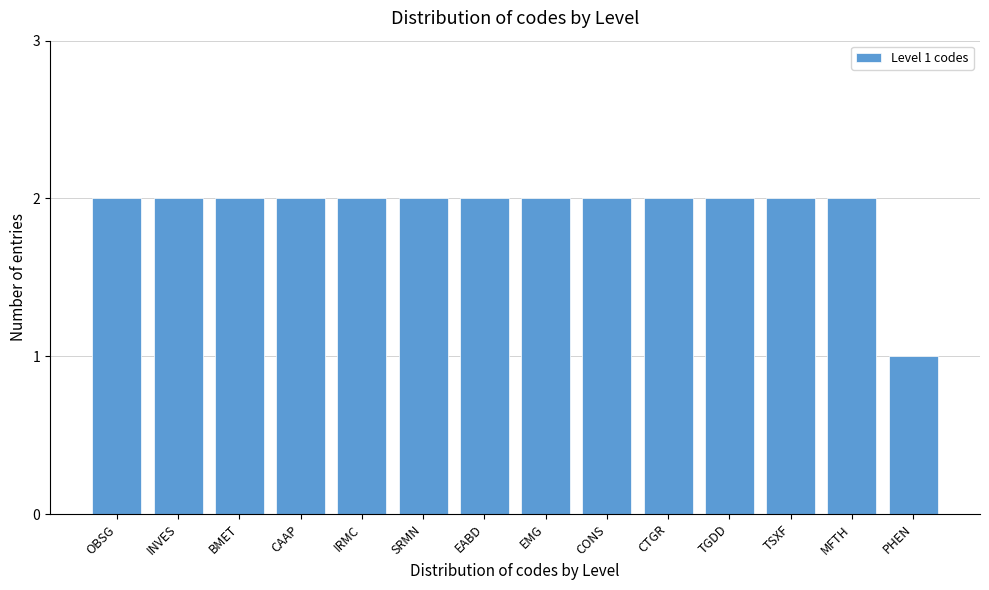

Reading left to right, extract all data points from this chart.

2	2	2	2	2	2	2	2	2	2	2	2	2	1